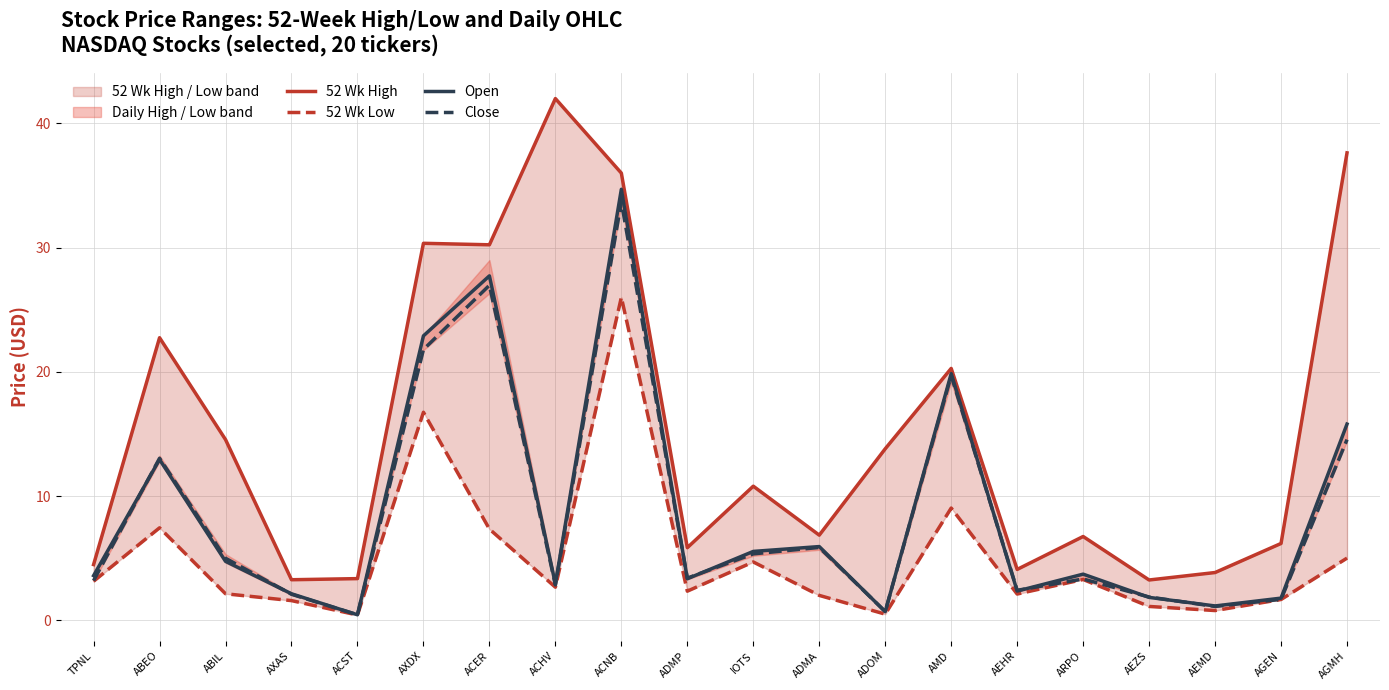

Read the 52 Wk High value at ADMP.

5.8